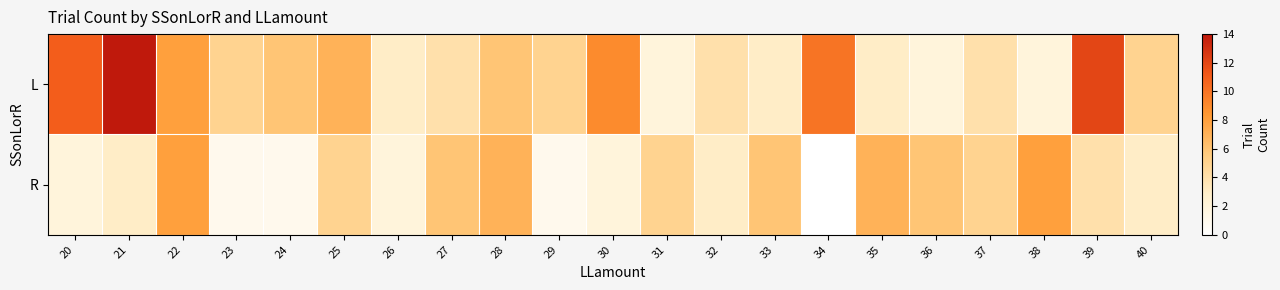

What is the total value across all series at 29?

6